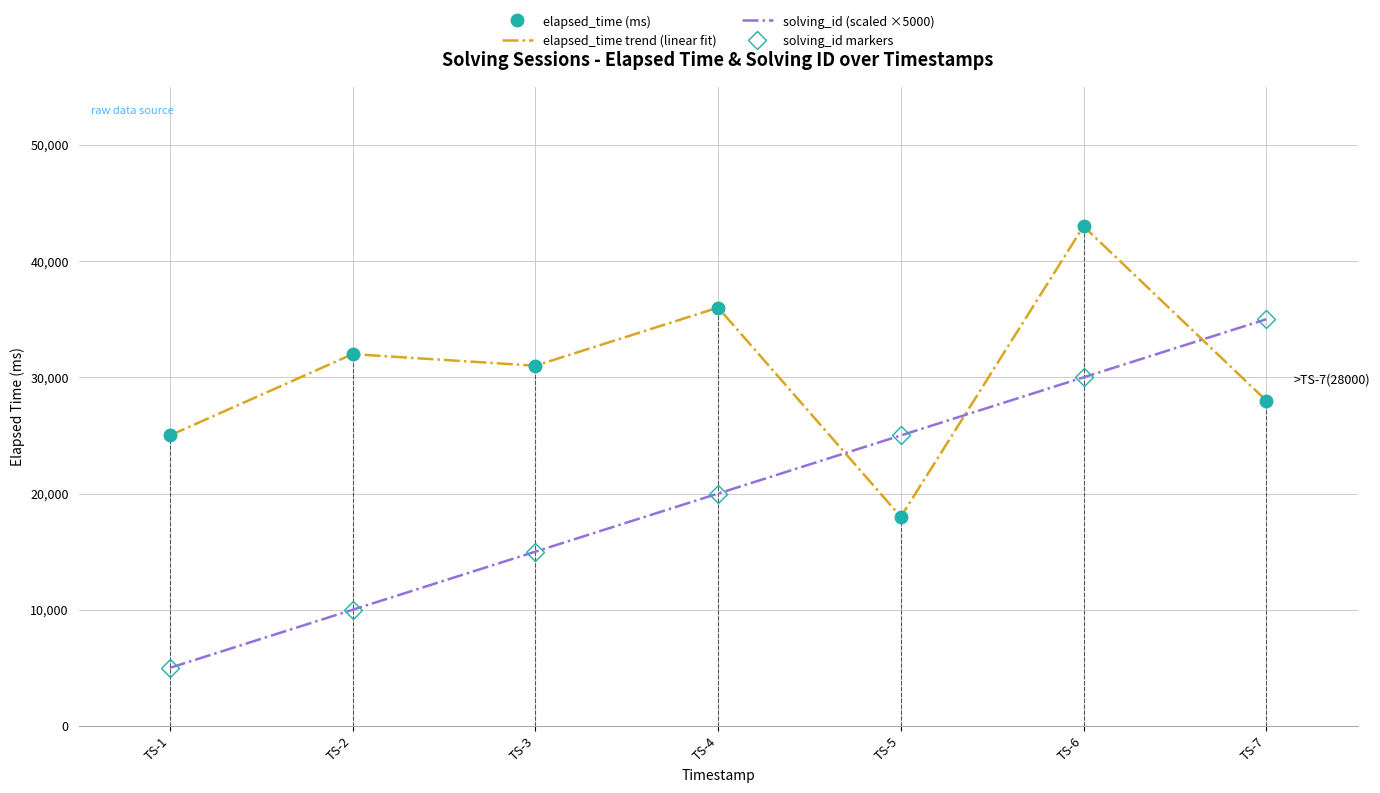

Is this an area chart (filled region under the line)?

No